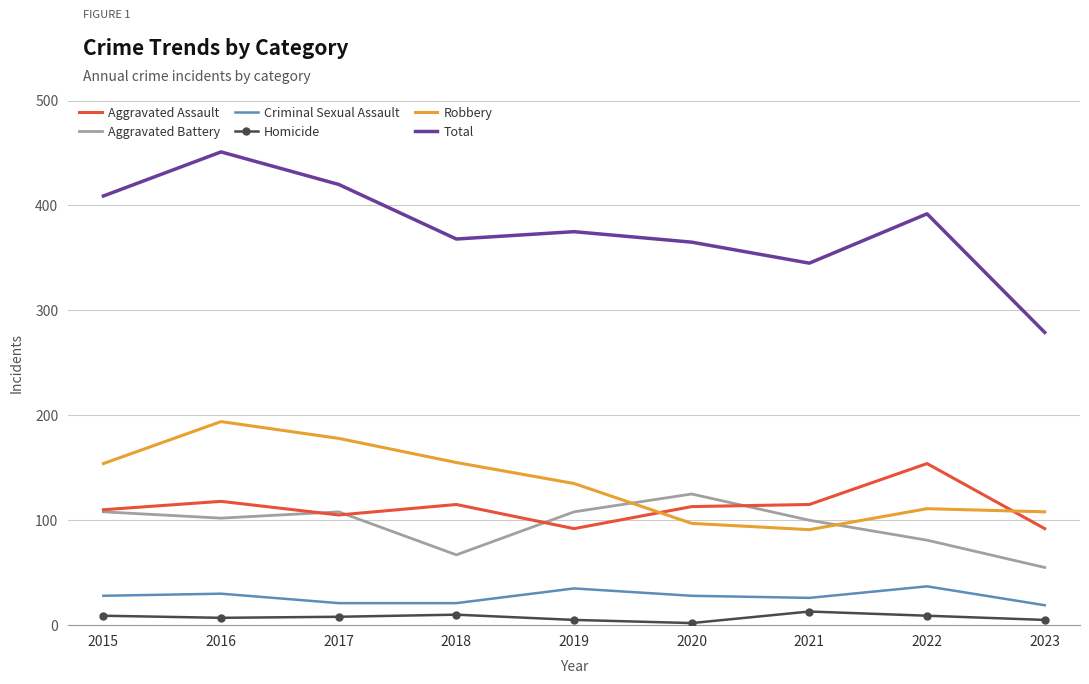

At how many categories does at least one series exceed 222?

9